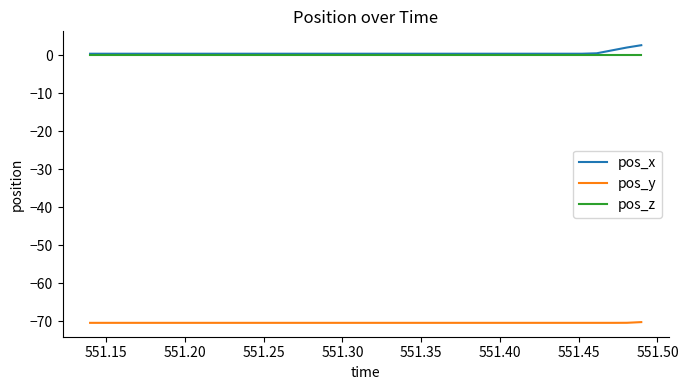

True or false: pos_z and pos_y cross at least once.

False